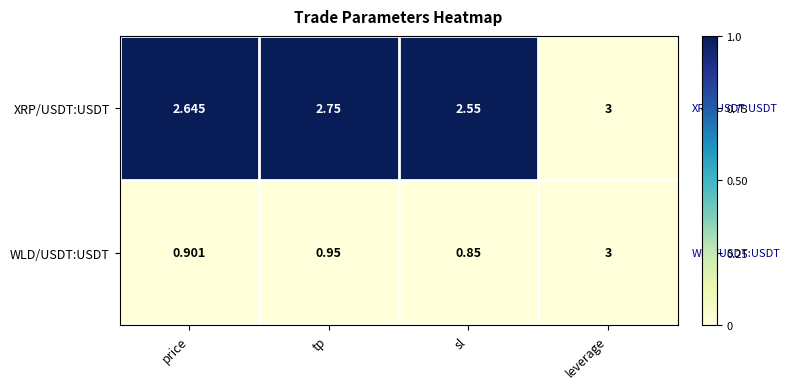

At which category is the sum across all series the highest?

leverage